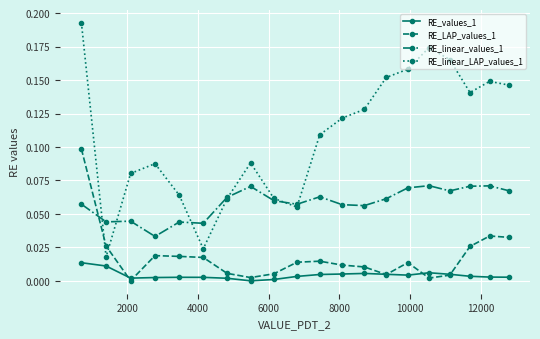

Which series has the largest range (max minus min)?

RE_linear_LAP_values_1